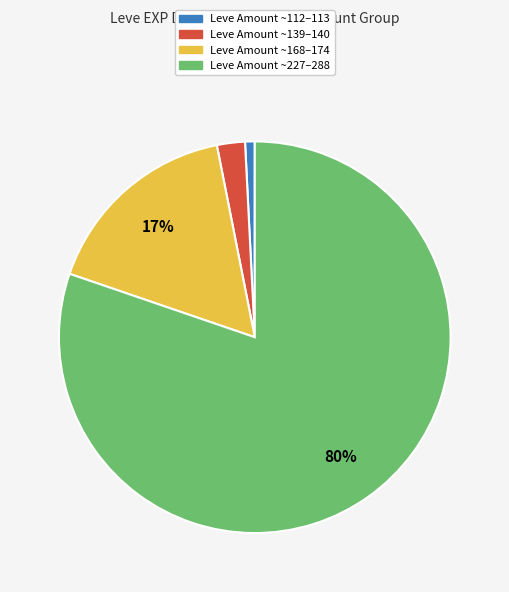

Is there a majority slice in this chart?

Yes